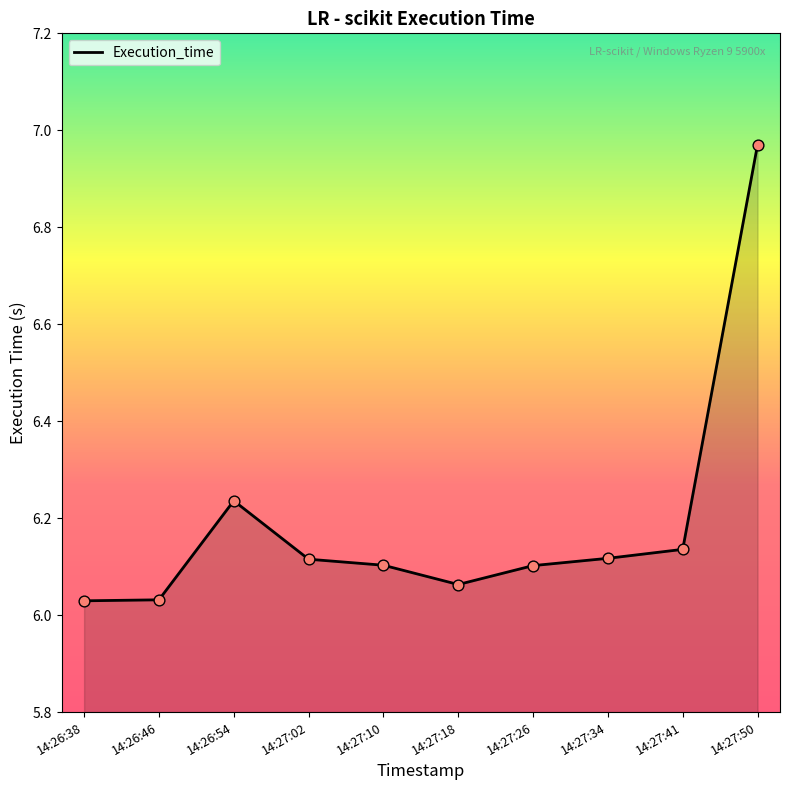

What is the ratio of the value at 14:27:18 to the value at 14:27:26?

1.0